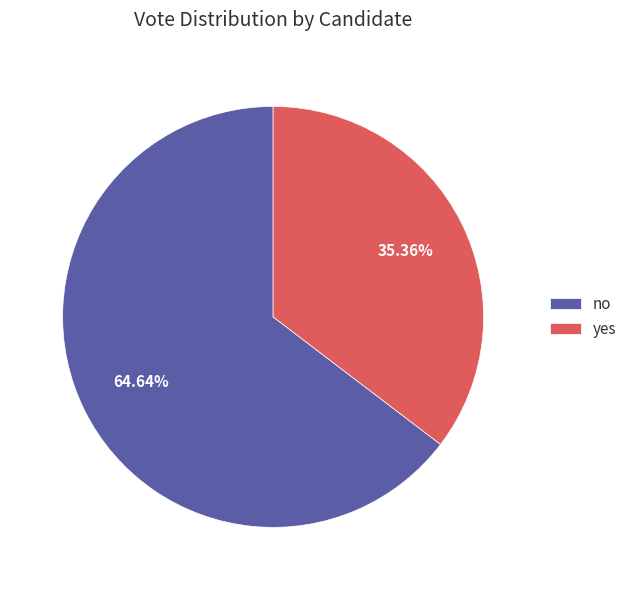

Is it true that yes is 28% of the pie?

False